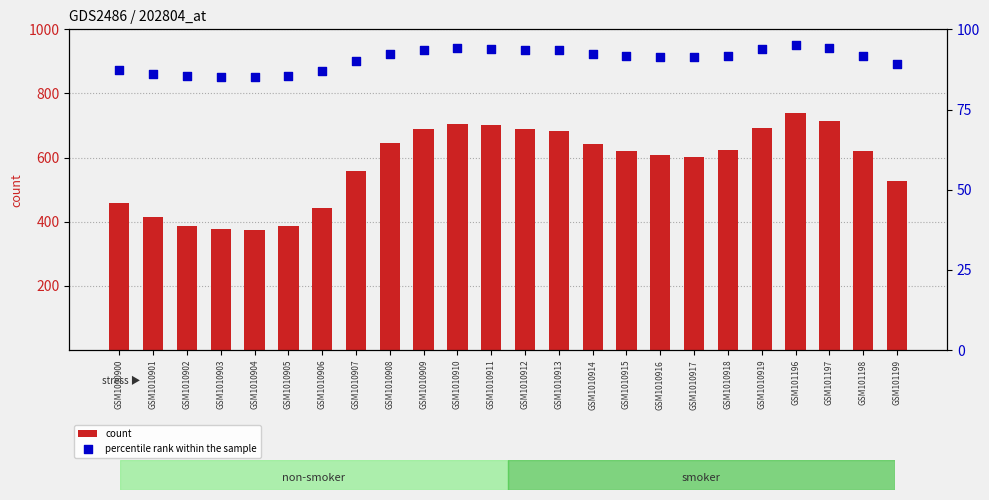

What are all the series names shown in the legend?

count, percentile rank within the sample